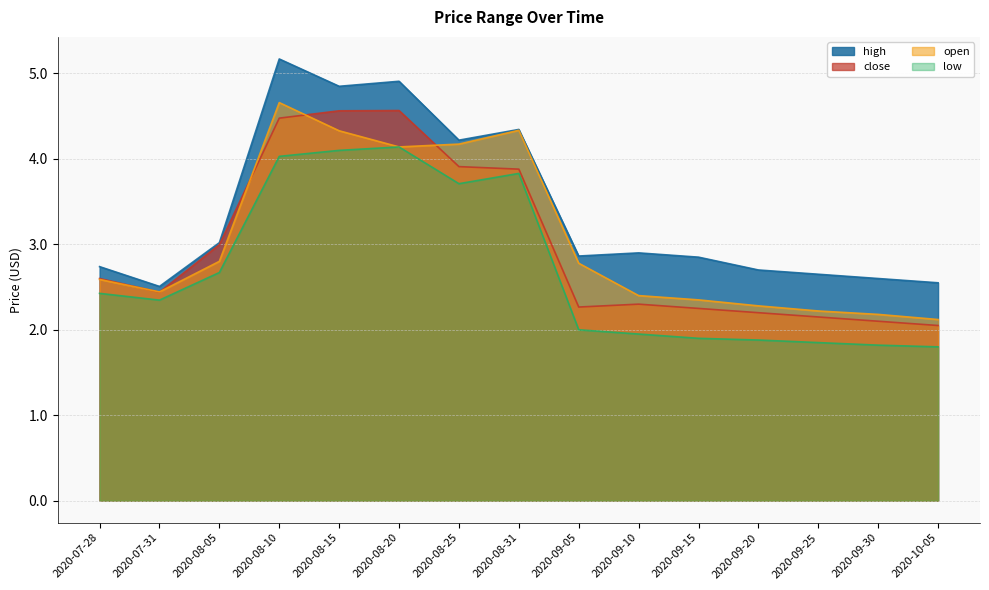

List the series in order of their peak value, highest first.

high, open, close, low